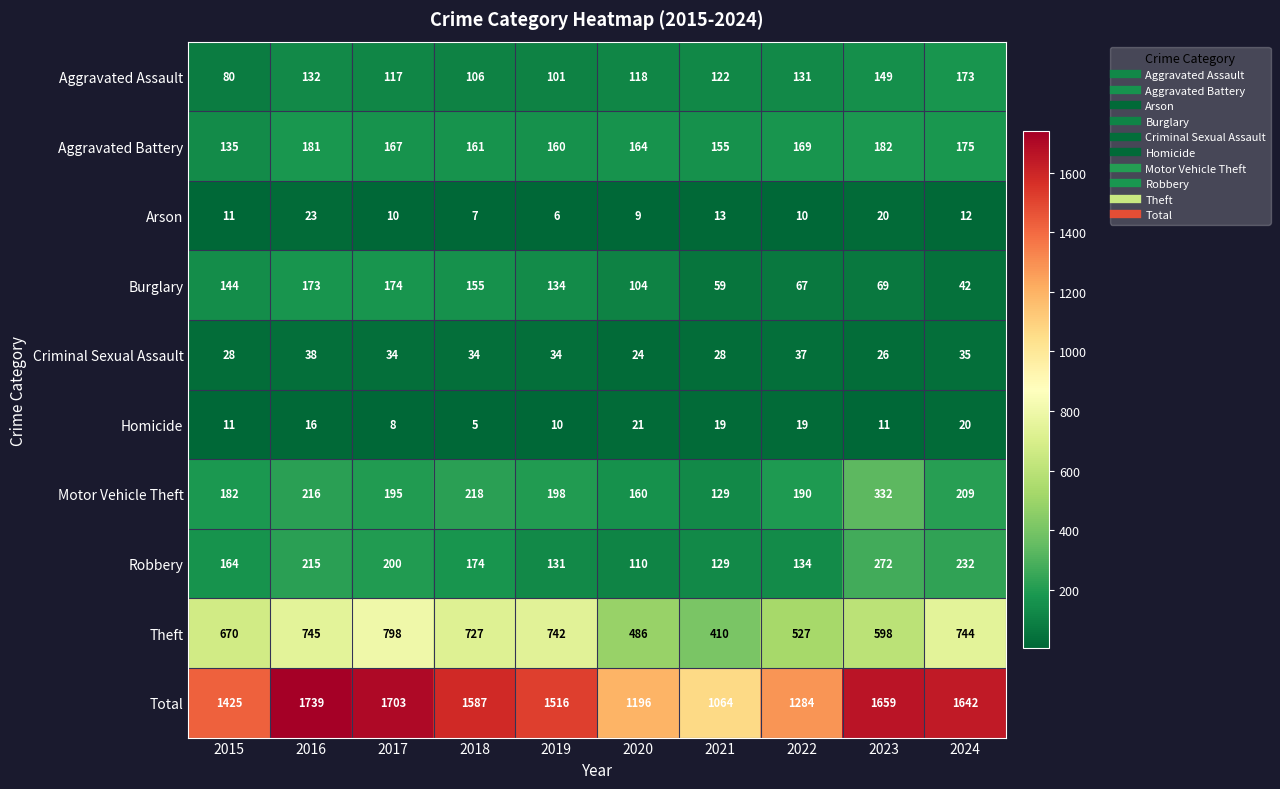

What is the sum of all Robbery values?

1761